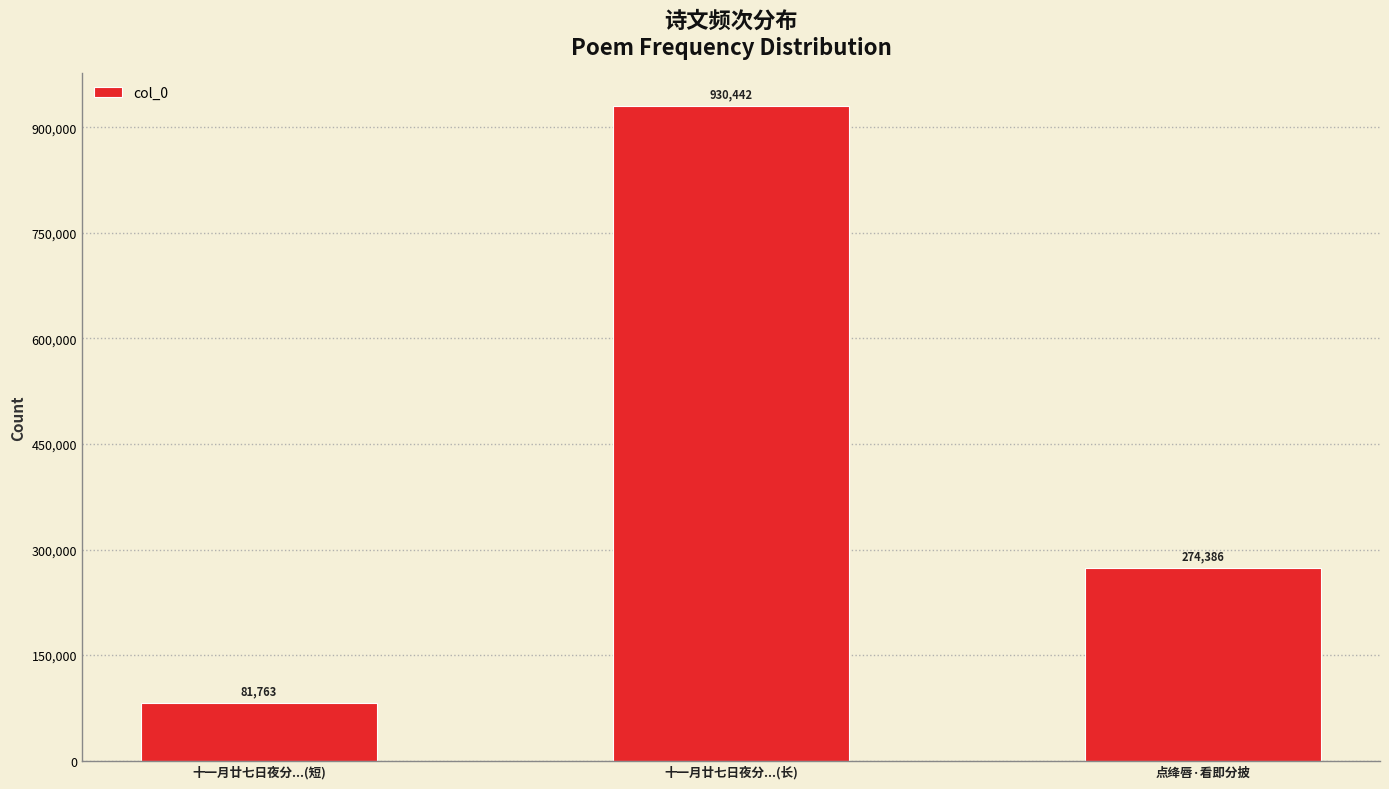

Reading right to left, extract all data points from this chart.

274386	930442	81763